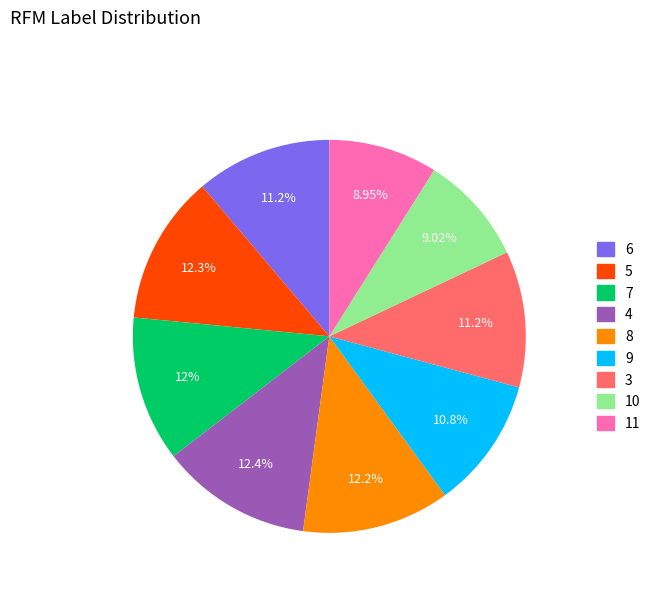

Is the sum of 8 and 10 greater than half?

No